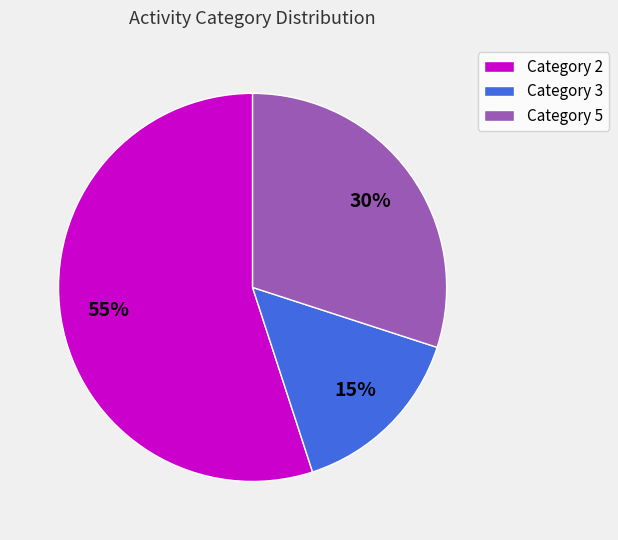

Is there any slice that represents more than half of the pie?

Yes